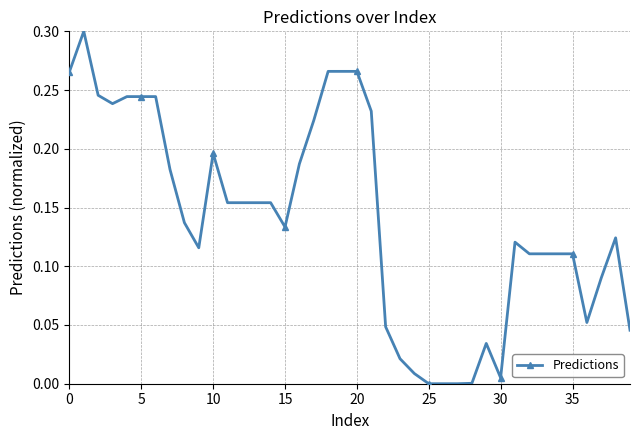

True or false: there are more than 2 points higher than both neighbors.

True